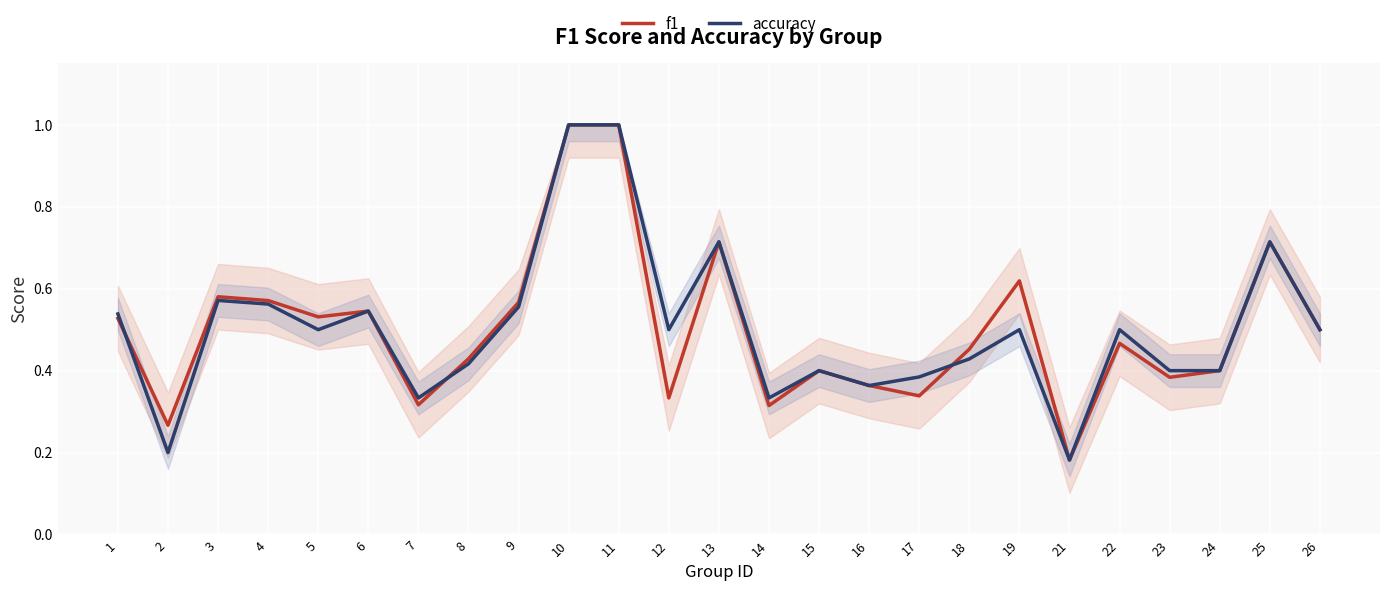

Where is the first local maximum for accuracy?

3